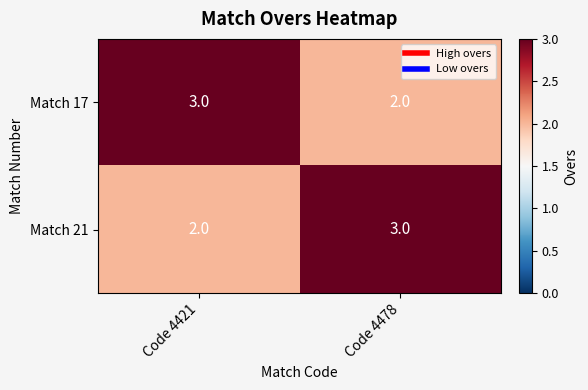

What is the sum of all Match 17 values?

5